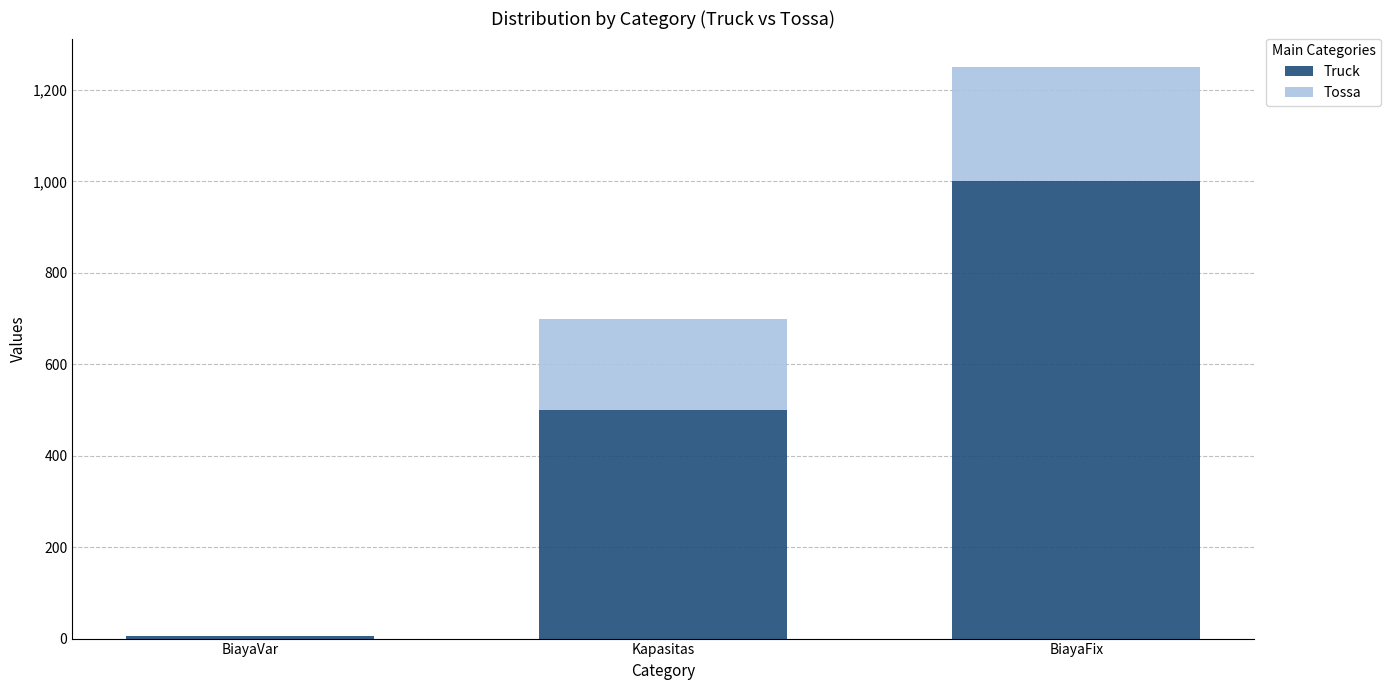

What is the total value across all series at BiayaFix?

1250